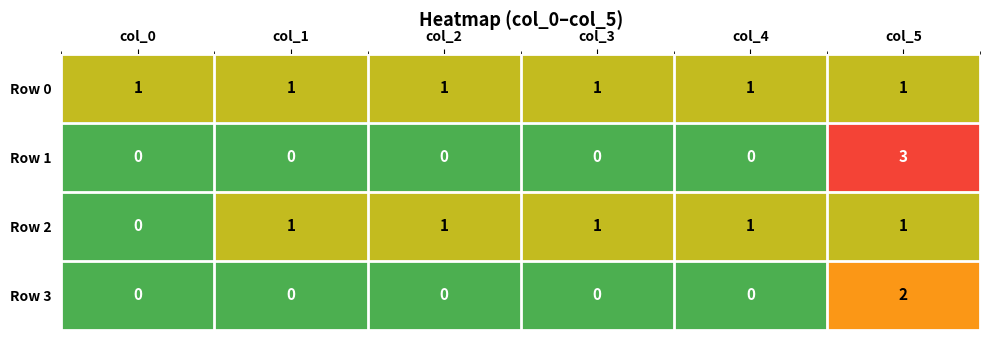

The value of Row 1 at col_5 is 3. True or false?

True